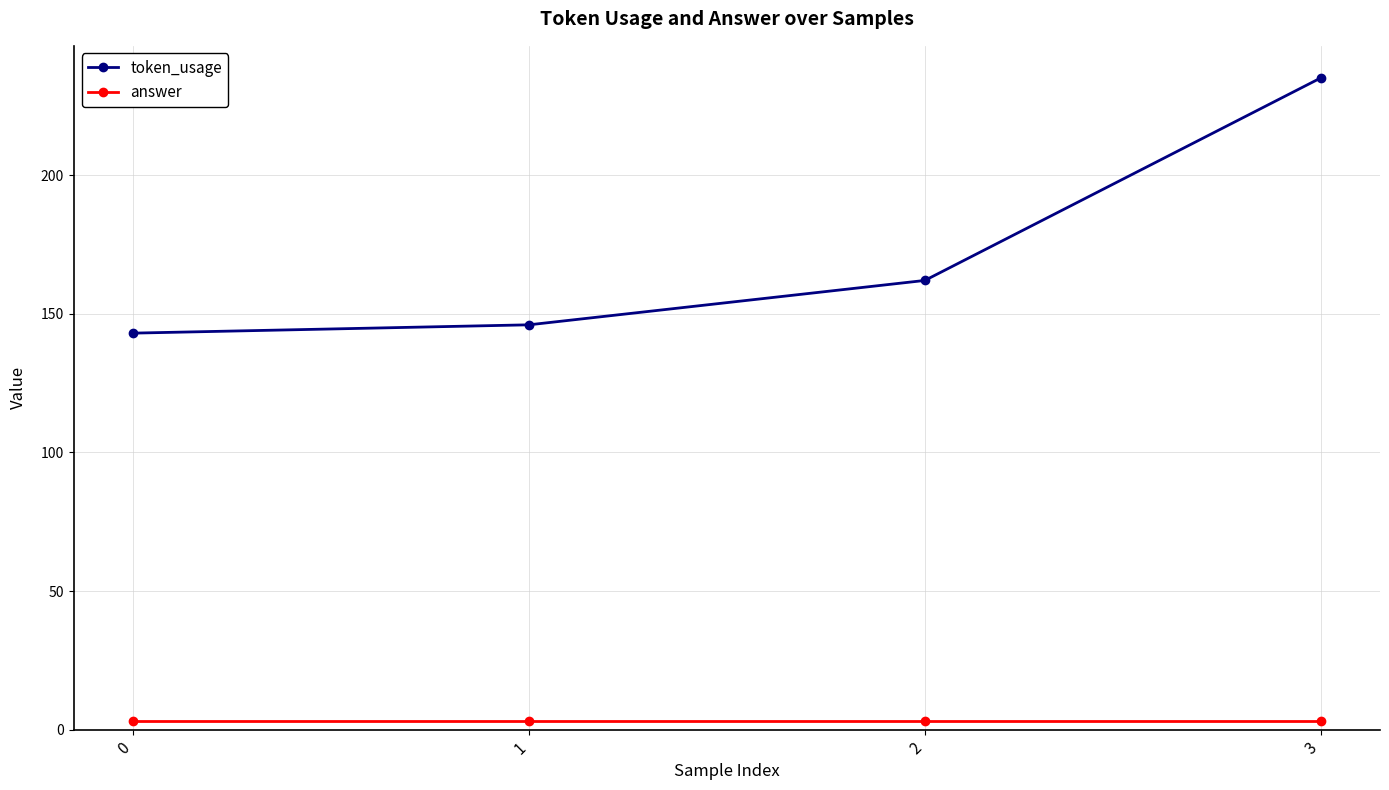

What is the maximum value shown in the chart?

235